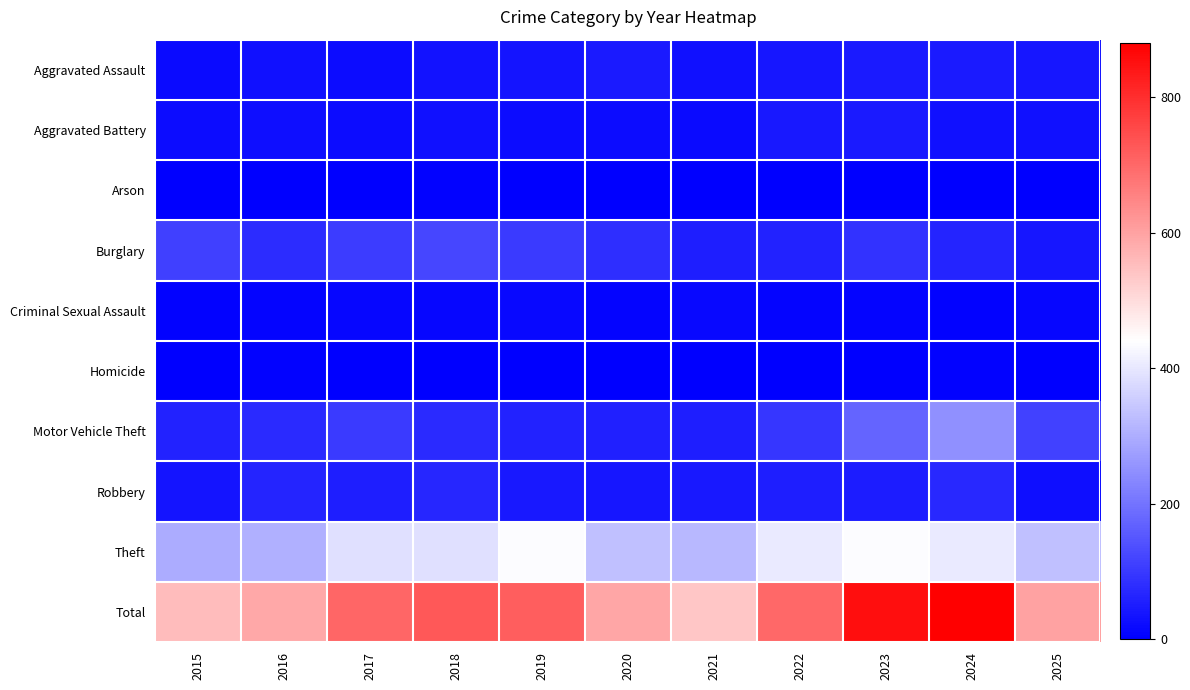

Reading left to right, transcribe all the data shown in this chart.

Aggravated Assault: 2015=19	2016=28	2017=24	2018=34	2019=37	2020=45	2021=28	2022=39	2023=45	2024=48	2025=39
Aggravated Battery: 2015=24	2016=26	2017=22	2018=29	2019=23	2020=24	2021=19	2022=42	2023=46	2024=29	2025=29
Arson: 2015=1	2016=2	2017=1	2018=4	2019=2	2020=0	2021=2	2022=2	2023=3	2024=3	2025=0
Burglary: 2015=112	2016=76	2017=105	2018=122	2019=101	2020=82	2021=55	2022=59	2023=89	2024=65	2025=41
Criminal Sexual Assault: 2015=6	2016=10	2017=11	2018=11	2019=15	2020=10	2021=14	2022=7	2023=10	2024=6	2025=13
Homicide: 2015=1	2016=4	2017=1	2018=1	2019=1	2020=2	2021=2	2022=1	2023=3	2024=4	2025=1
Motor Vehicle Theft: 2015=60	2016=73	2017=100	2018=73	2019=61	2020=58	2021=54	2022=93	2023=173	2024=251	2025=117
Robbery: 2015=36	2016=65	2017=53	2018=67	2019=43	2020=38	2021=44	2022=53	2023=49	2024=72	2025=26
Theft: 2015=297	2016=305	2017=387	2018=388	2019=436	2020=333	2021=320	2022=406	2023=436	2024=403	2025=333
Total: 2015=556	2016=589	2017=704	2018=729	2019=719	2020=592	2021=538	2022=702	2023=854	2024=881	2025=599